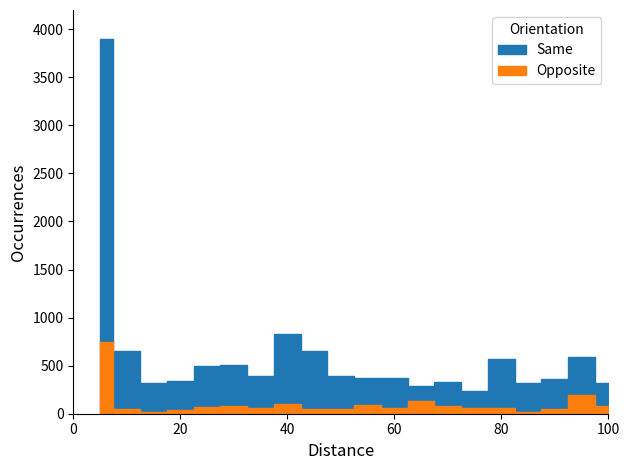

In Opposite, how many points are higher than both neighbors (excluding endpoints)?

5